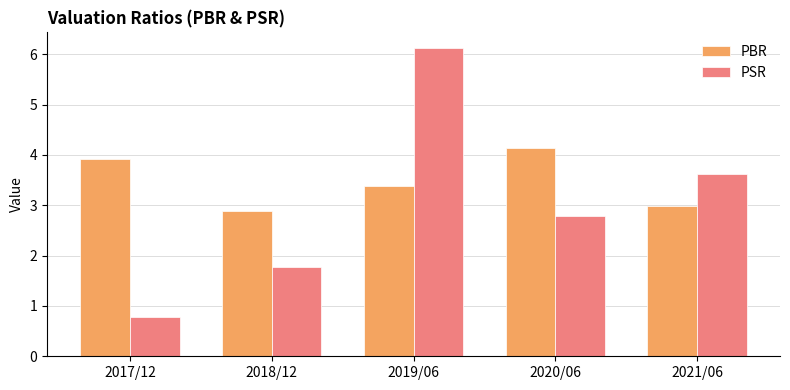

Where does the PBR series first go above 3?

2017/12